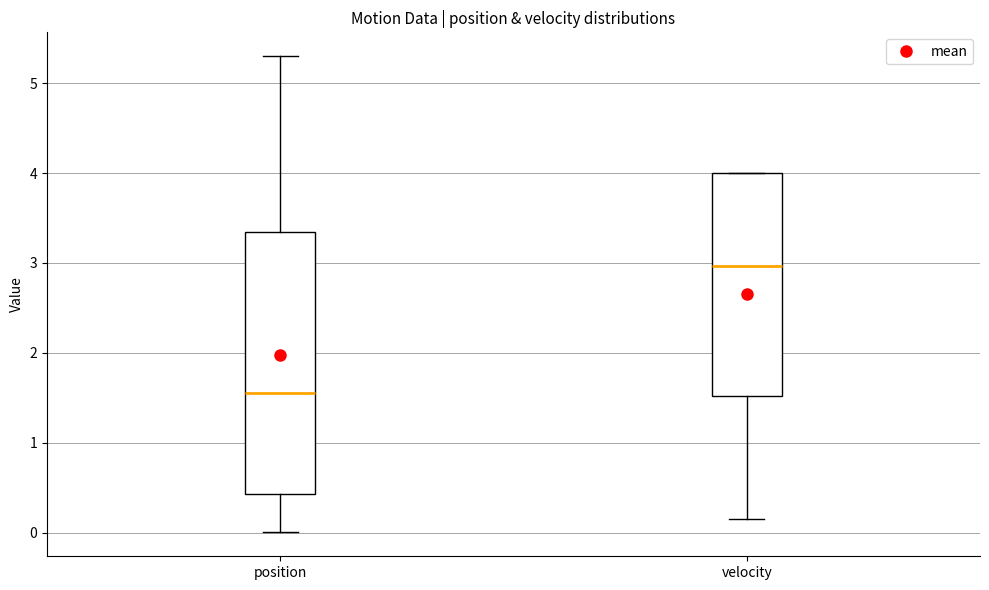

Which box has the lowest median line?

position